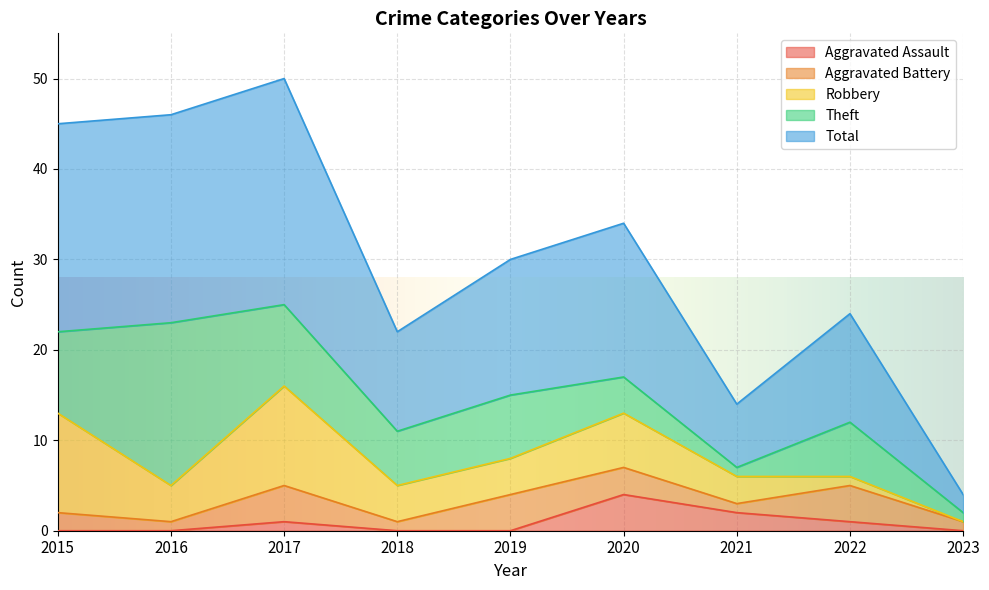

How many positive values does the Robbery series have?

8